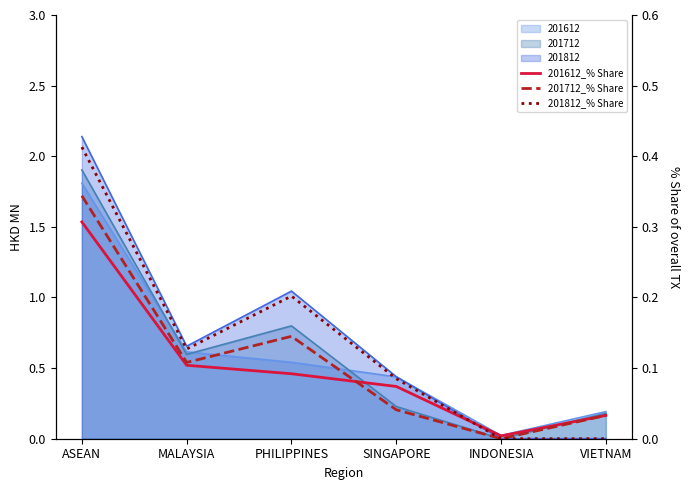

Which series has the widest spread of values?

201812_% Share